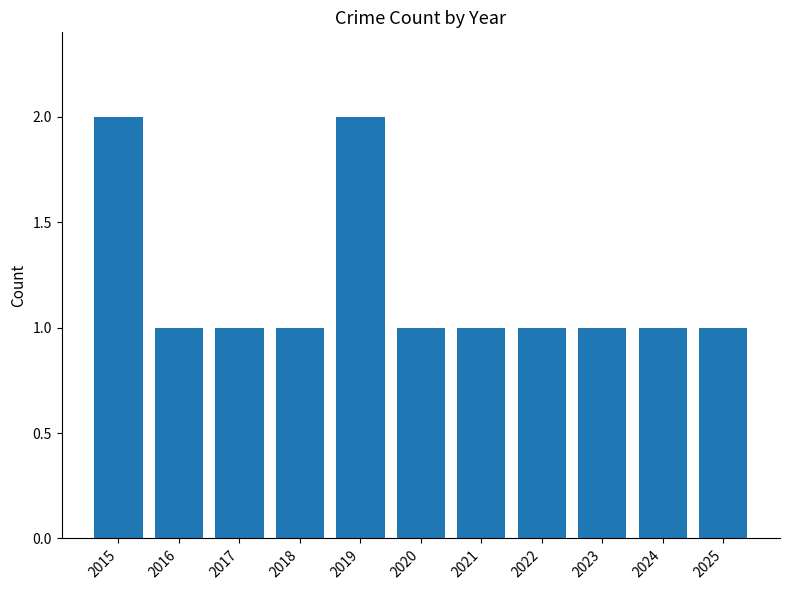

The value at 2017 is 2. True or false?

False